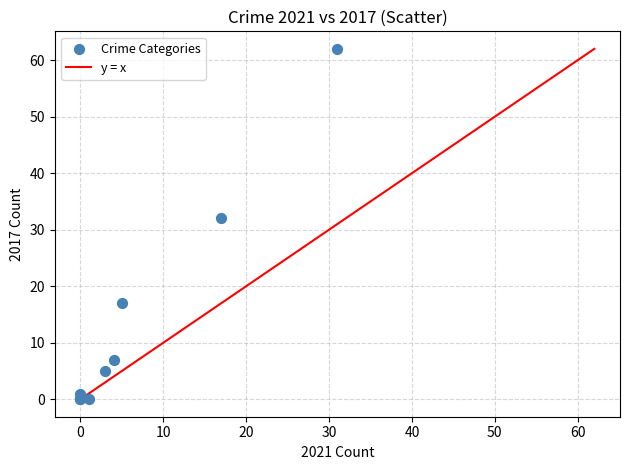

What Y value in the scatter plot is closest to 31?

32